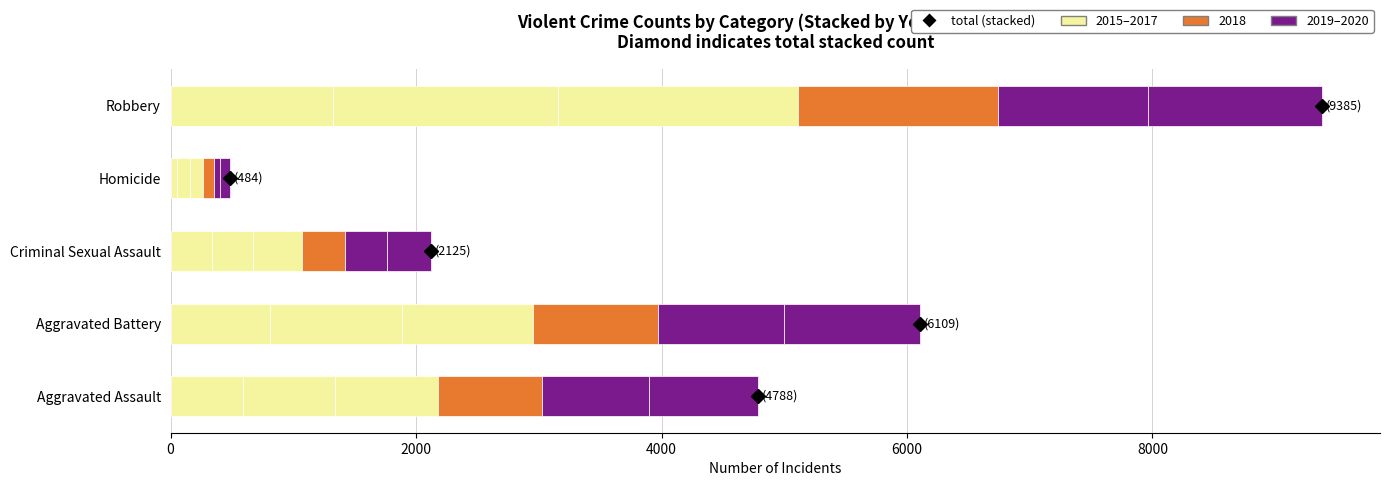

What is the label of the 4th bar from the right?

Aggravated Battery